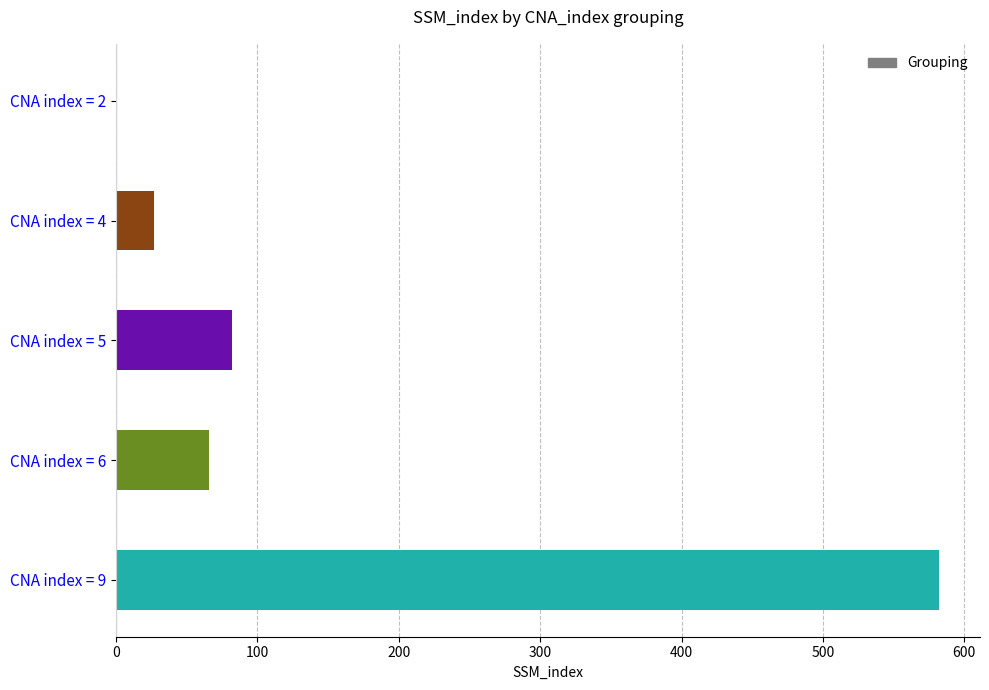

What is the greatest value displayed?

582